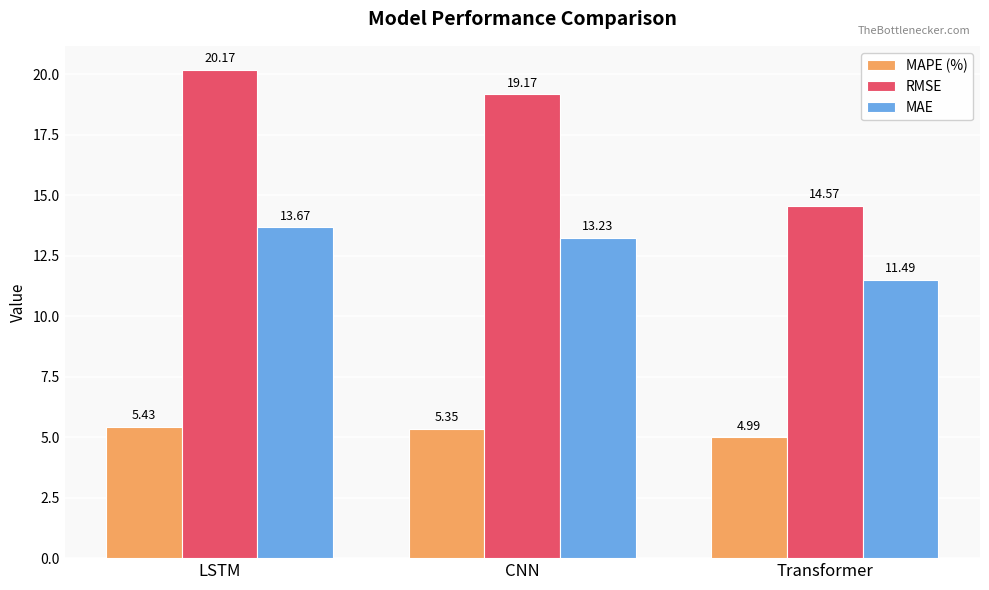

How many bars are there in each group?

3